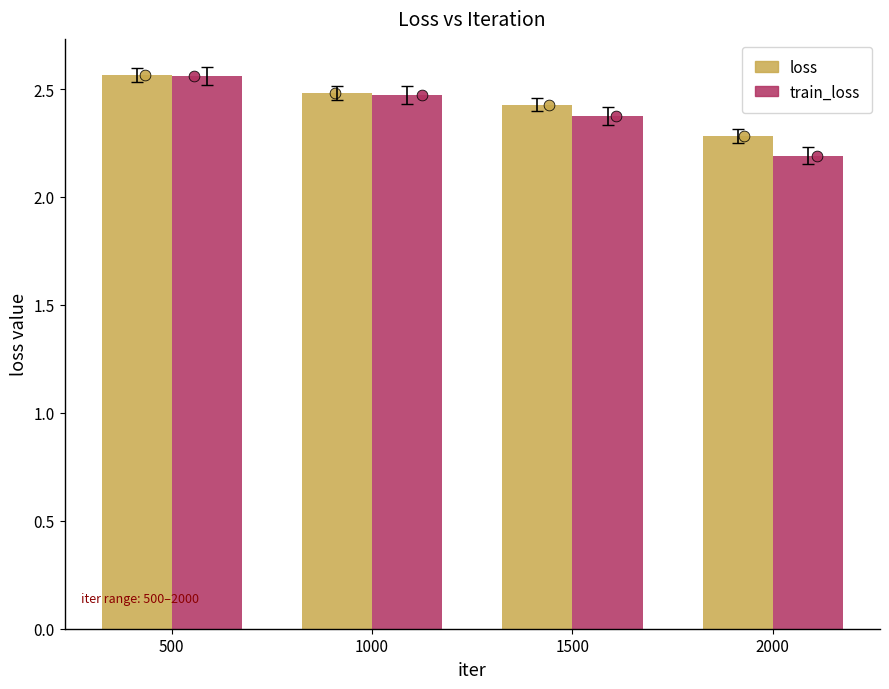

At how many categories does at least one series exceed 2?

4